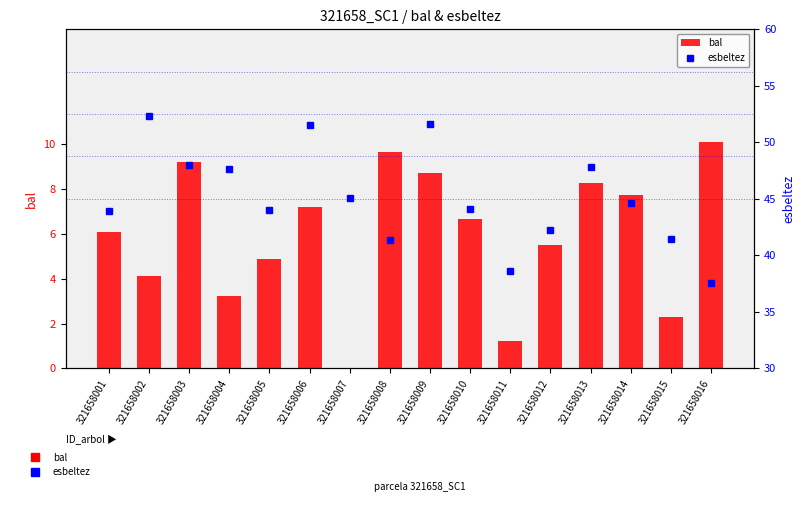

List the labels in order of esbeltez value, smallest first.

321658016, 321658011, 321658008, 321658015, 321658012, 321658001, 321658005, 321658010, 321658014, 321658007, 321658004, 321658013, 321658003, 321658006, 321658009, 321658002